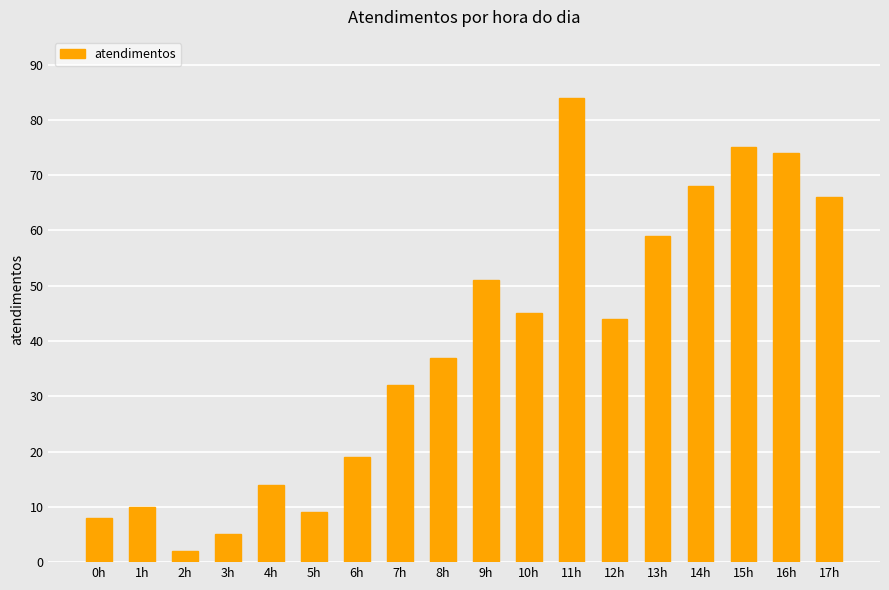

Reading right to left, what are all the values shown in this chart?

66	74	75	68	59	44	84	45	51	37	32	19	9	14	5	2	10	8